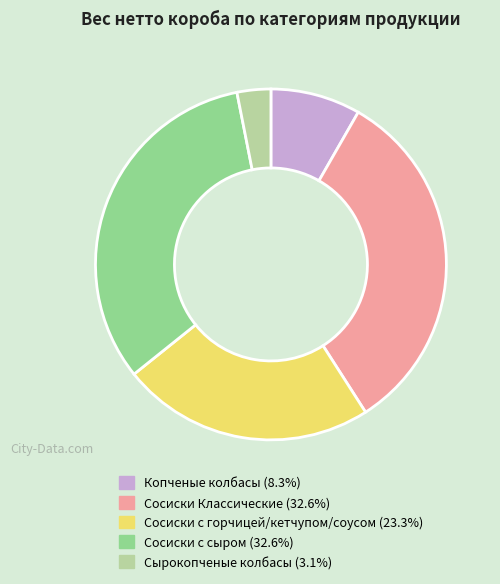

Is there a majority slice in this chart?

No